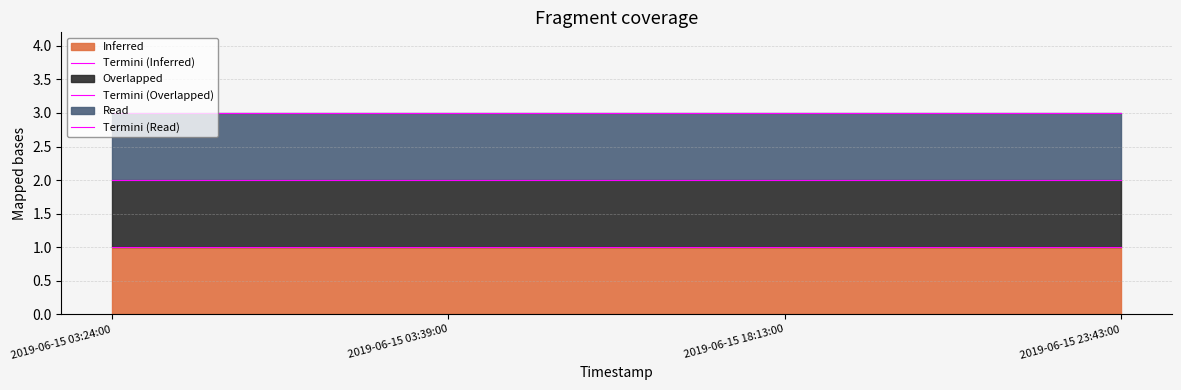

Is the value of Termini (Inferred) at 2019-06-15 03:24:00 greater than the value of Termini (Overlapped) at 2019-06-15 03:39:00?

No